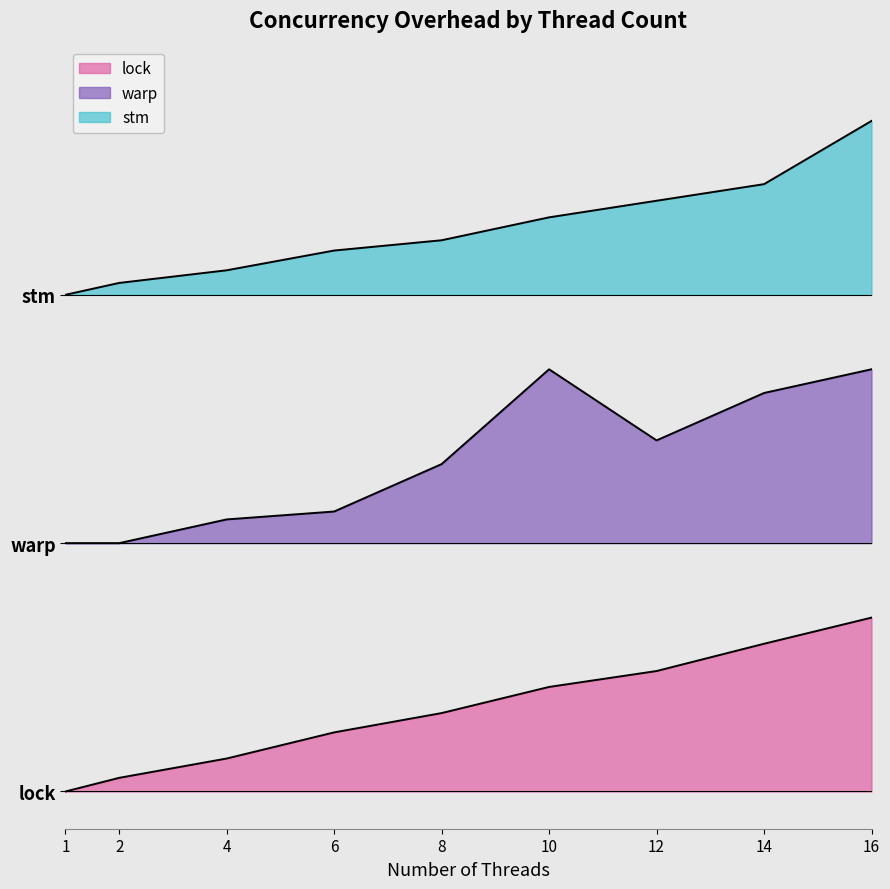

How many lines are shown in the chart?

3